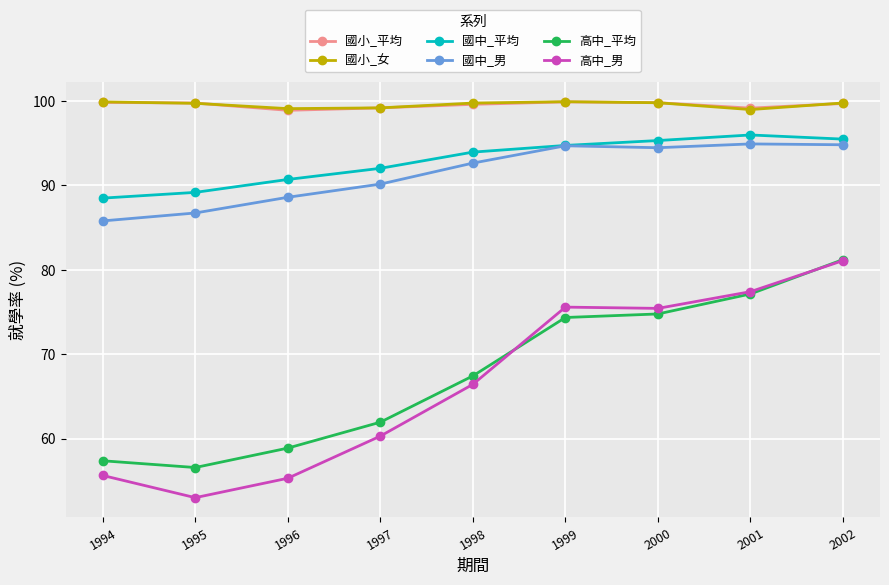

What is the maximum value for 國小_平均?

99.9